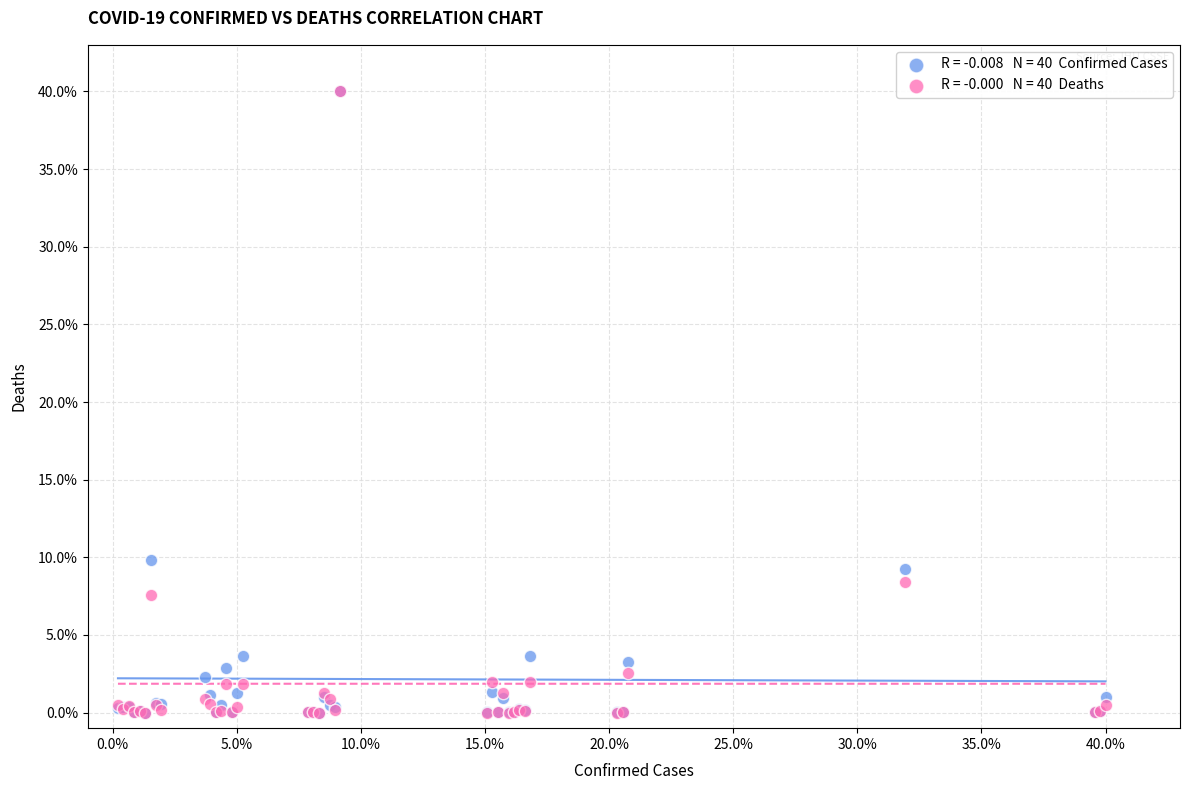

Across all series, what Y value is closest to 20?

9.9